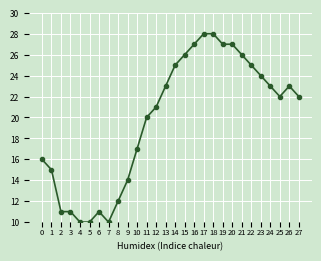

Reading left to right, list all the values displayed in this chart.

16	15	11	11	10	10	11	10	12	14	17	20	21	23	25	26	27	28	28	27	27	26	25	24	23	22	23	22